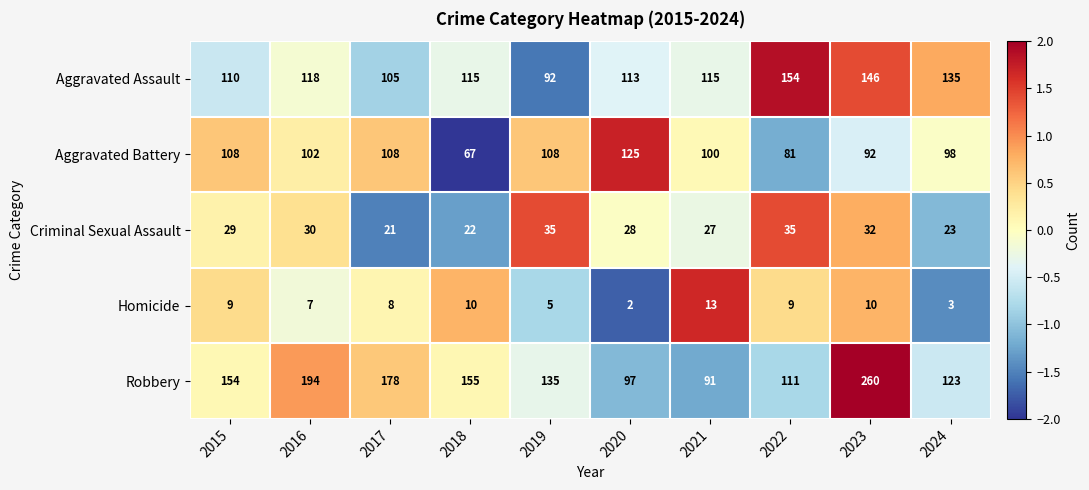

Which series has the widest spread of values?

Robbery